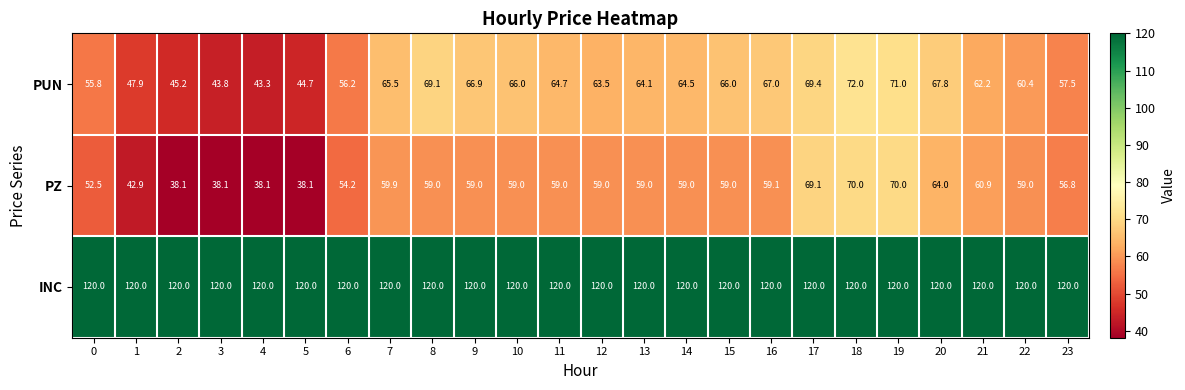

How many categories are shown in the chart?

24